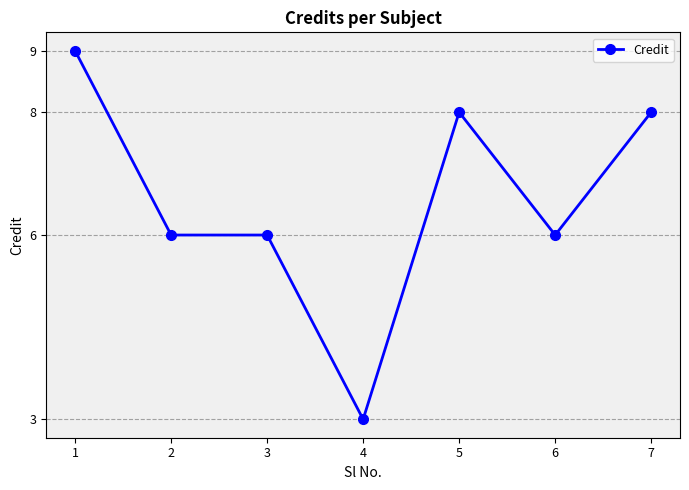

Is it true that the value at 2 is 6?

True